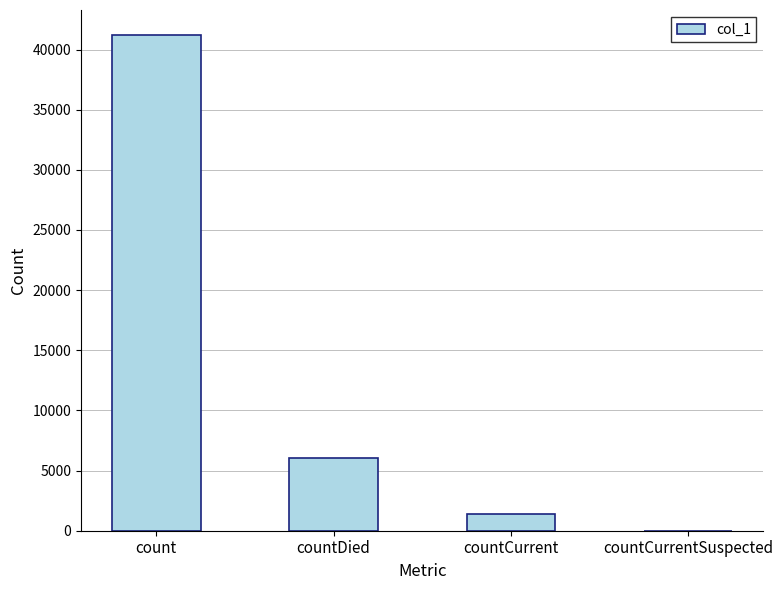

Which has a higher value, countDied or count?

count